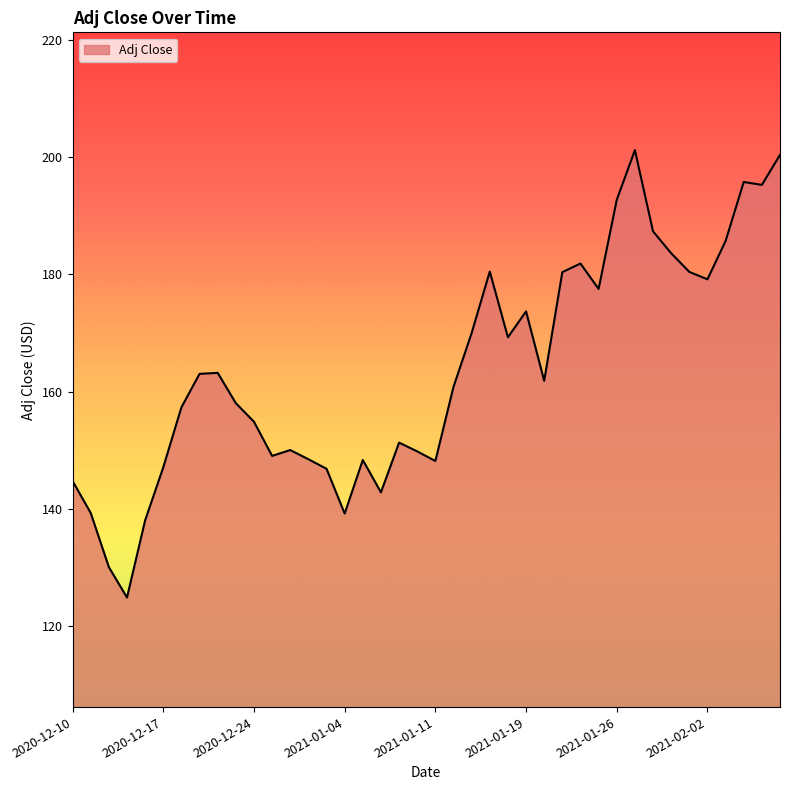

Rank the categories by value from lowest to highest.

2020-12-15, 2020-12-14, 2020-12-16, 2021-01-04, 2020-12-11, 2021-01-06, 2020-12-10, 2020-12-31, 2020-12-17, 2021-01-11, 2021-01-05, 2020-12-30, 2020-12-28, 2021-01-08, 2020-12-29, 2021-01-07, 2020-12-24, 2020-12-18, 2020-12-23, 2021-01-12, 2021-01-20, 2020-12-21, 2020-12-22, 2021-01-15, 2021-01-13, 2021-01-19, 2021-01-25, 2021-02-02, 2021-01-21, 2021-02-01, 2021-01-14, 2021-01-22, 2021-01-29, 2021-02-03, 2021-01-28, 2021-01-26, 2021-02-05, 2021-02-04, 2021-02-08, 2021-01-27